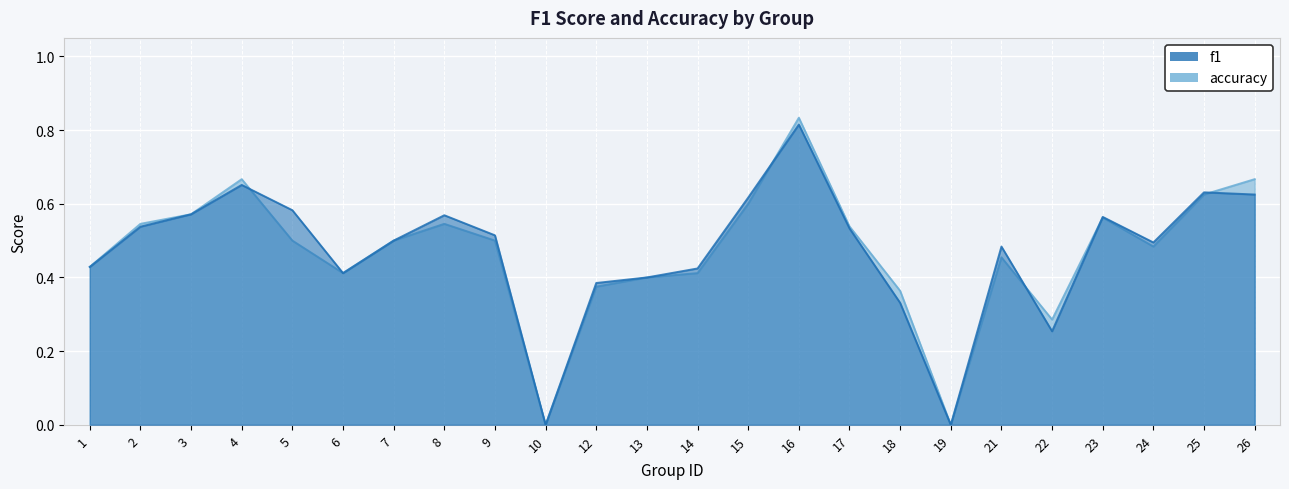

At 13, list the series in order from smallest to largest.

f1, accuracy